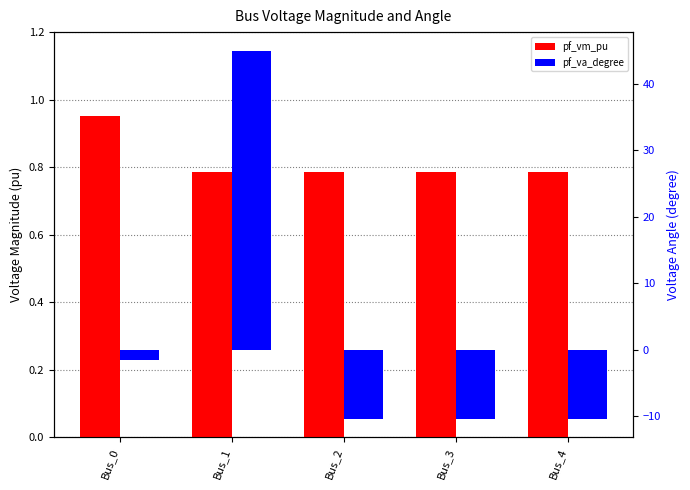

Is it true that pf_vm_pu equals 1.3 at Bus_0?

False